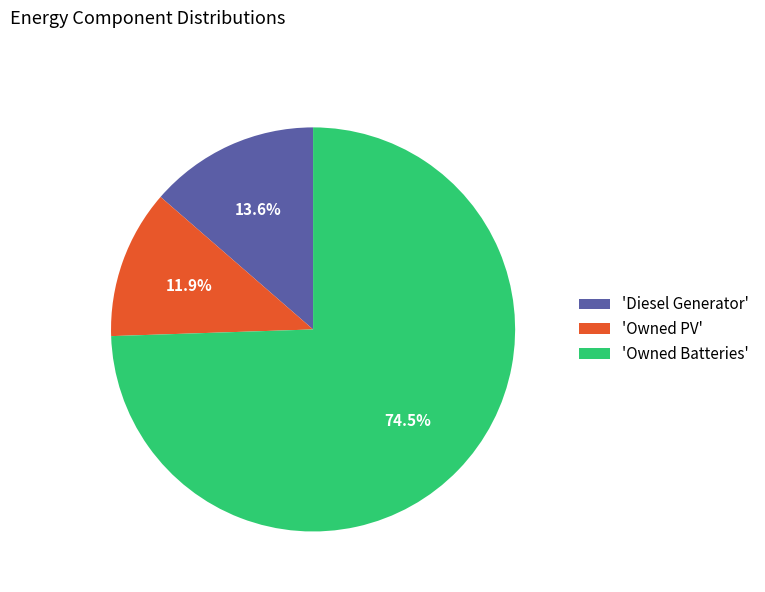

Between 'Diesel Generator' and 'Owned Batteries', which is larger?

'Owned Batteries'